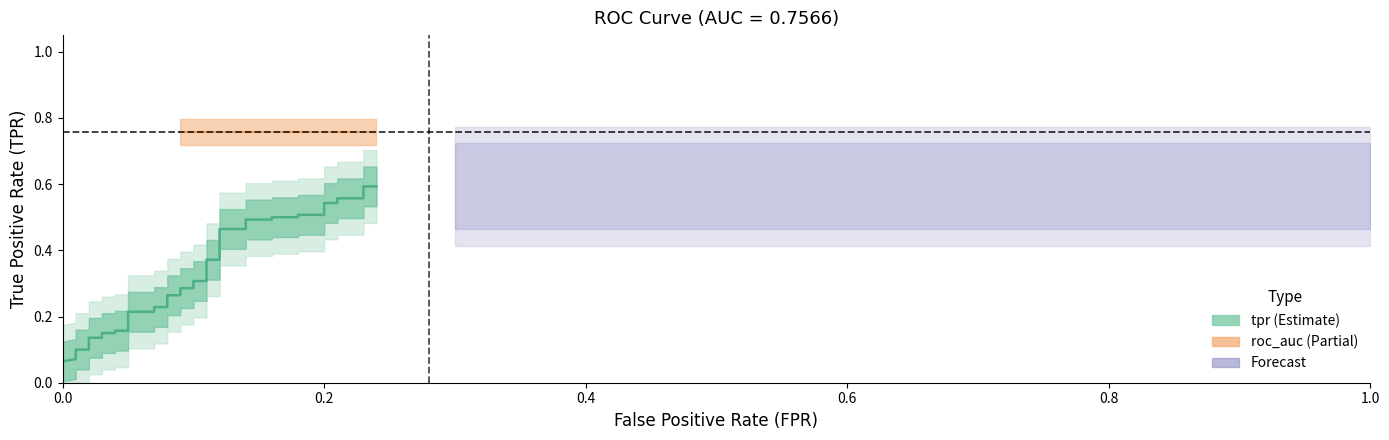

Reading left to right, transcribe all the data shown in this chart.

0.0	0.0	0.0	0.1	0.1	0.1	0.1	0.1	0.1	0.1	0.1	0.1	0.2	0.2	0.2	0.2	0.2	0.2	0.3	0.3	0.3	0.3	0.3	0.3	0.4	0.4	0.5	0.5	0.5	0.5	0.5	0.5	0.5	0.5	0.5	0.5	0.6	0.6	0.6	0.6